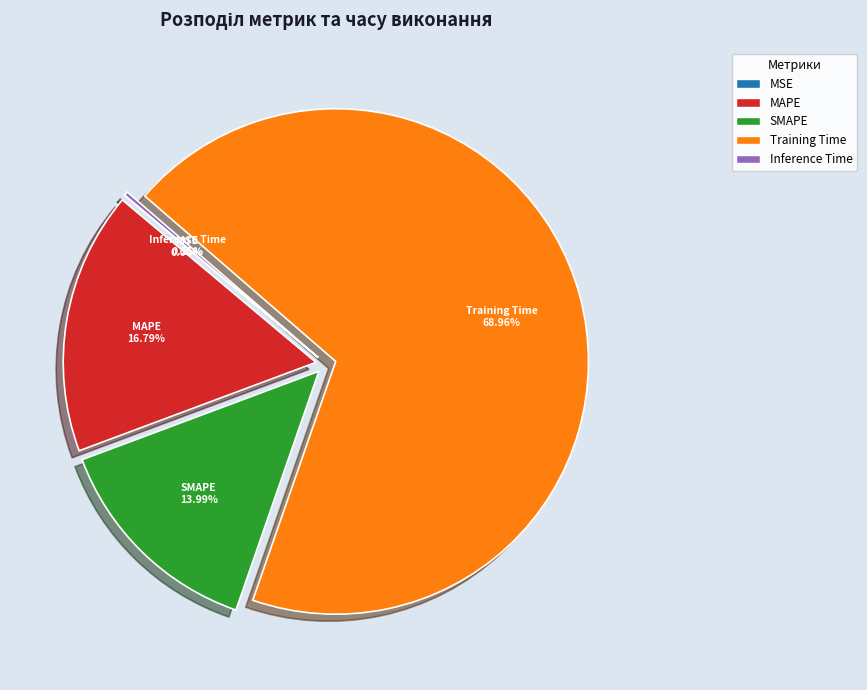

Which slice represents more than half of the pie?

Training Time